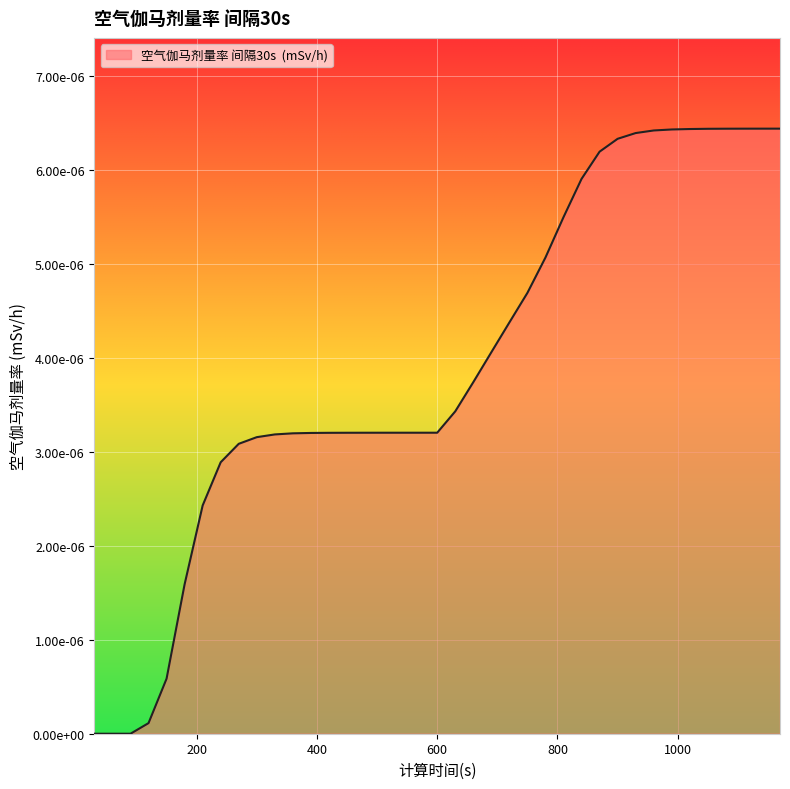

Is this an area chart (filled region under the line)?

Yes